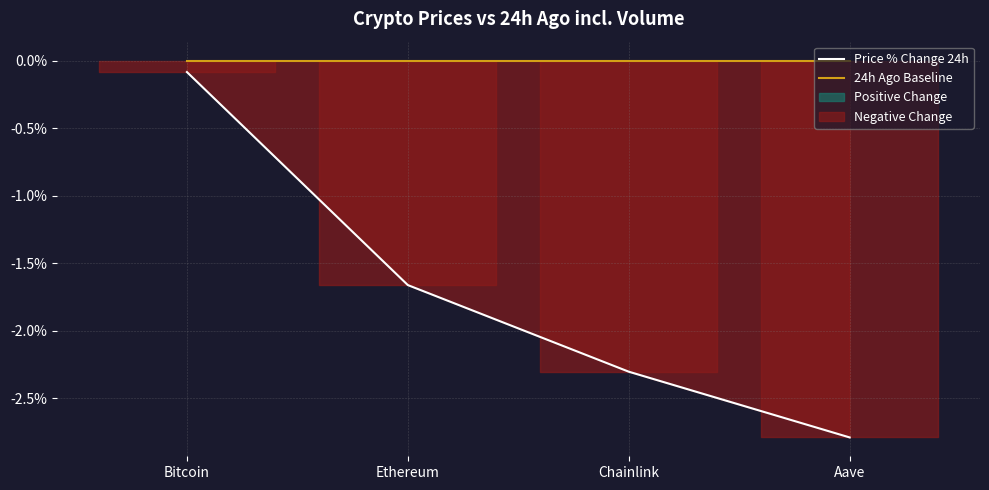

How many categories are shown in the chart?

4